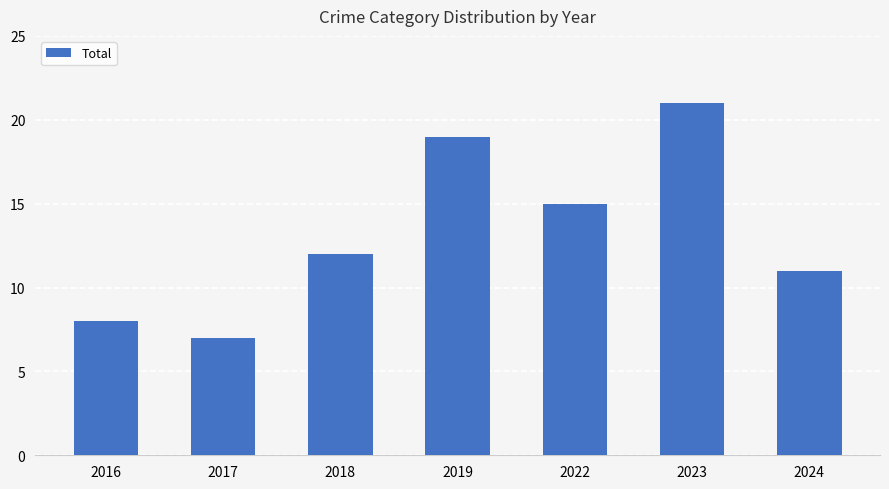

What is the ratio of the value at 2018 to the value at 2017?

1.7